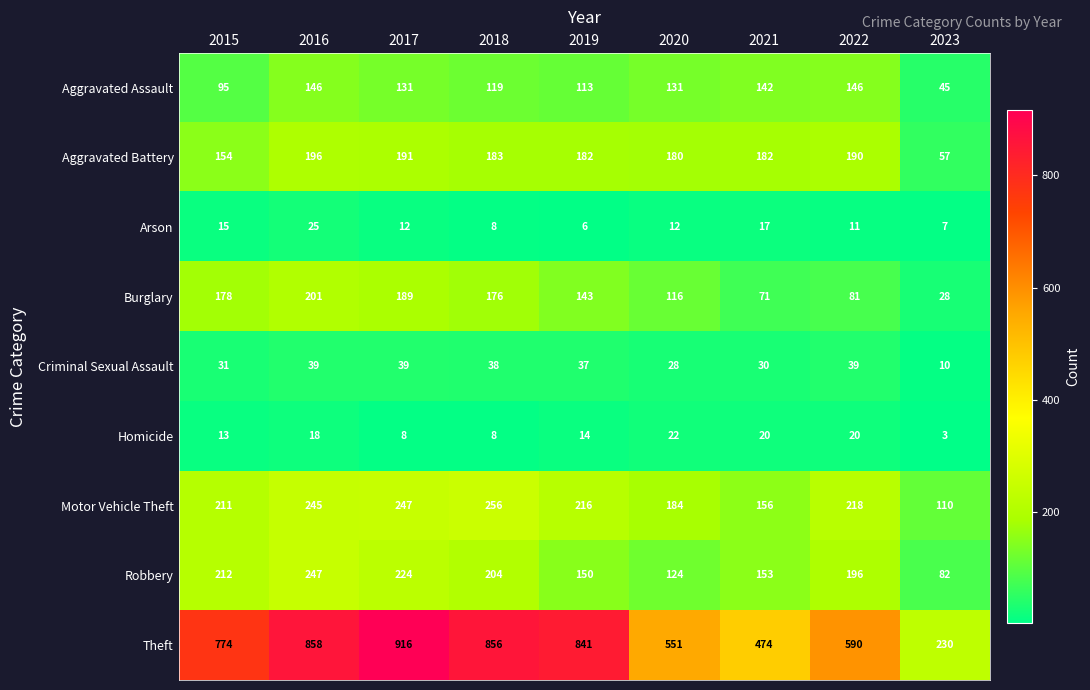

At which category is the sum across all series the highest?

2016